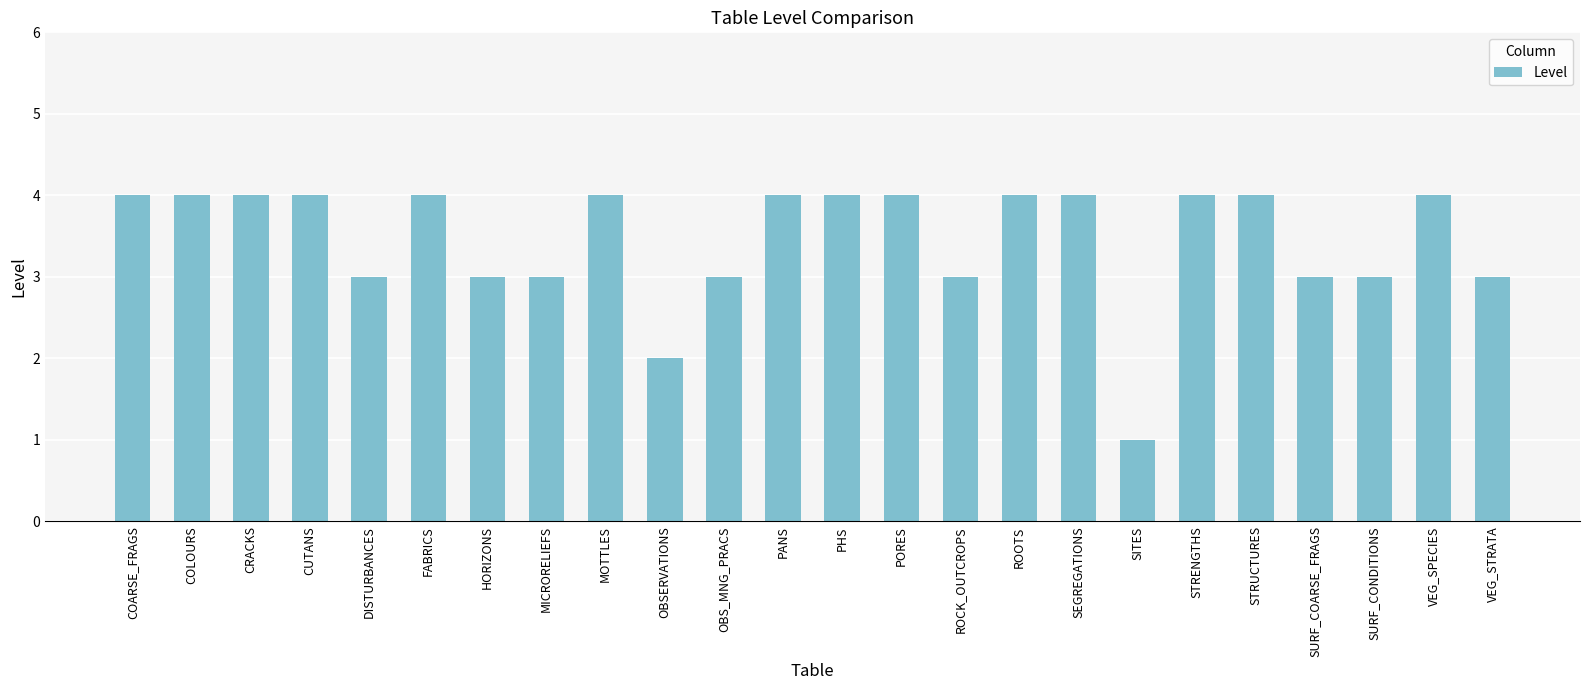

At which label is the value closest to 2?

OBSERVATIONS